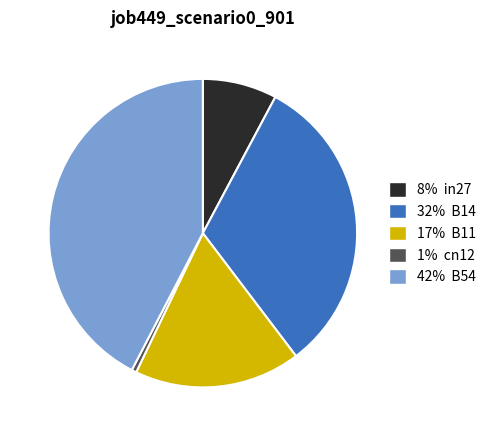

Is there a majority slice in this chart?

No